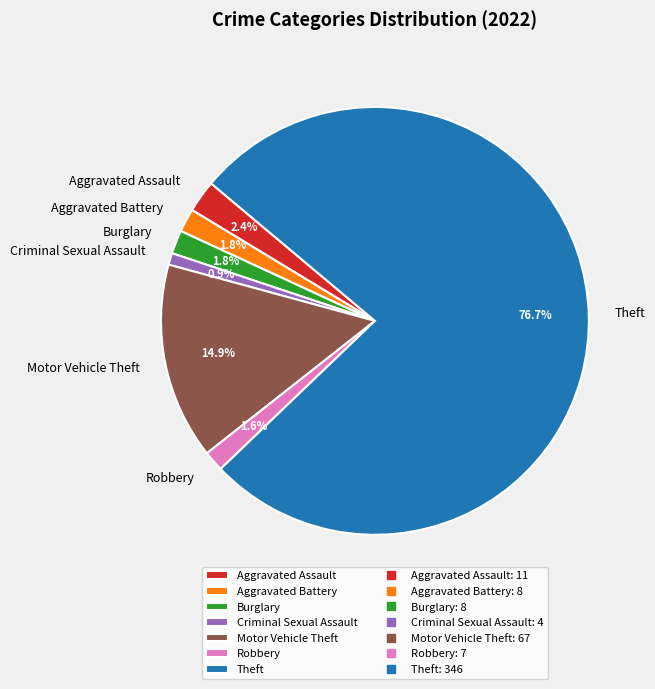

To the nearest percent, what is the difference between the Motor Vehicle Theft and Robbery slice percentages?

13%